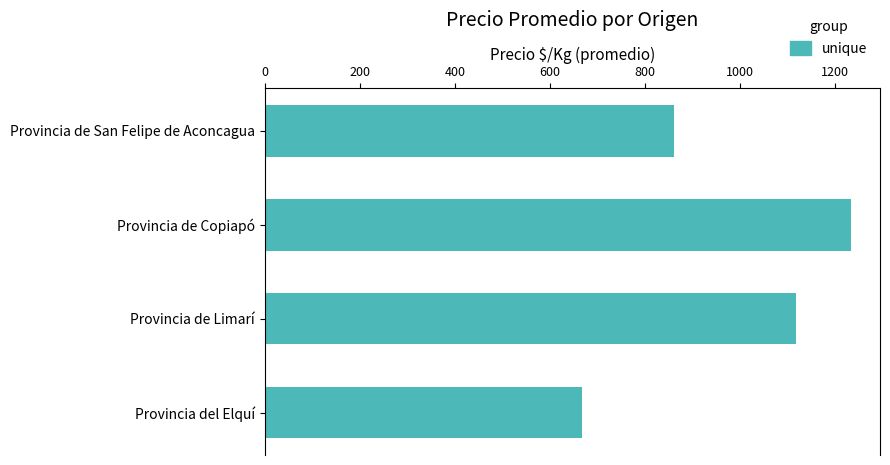

Which has a higher value, Provincia de Copiapó or Provincia de San Felipe de Aconcagua?

Provincia de Copiapó